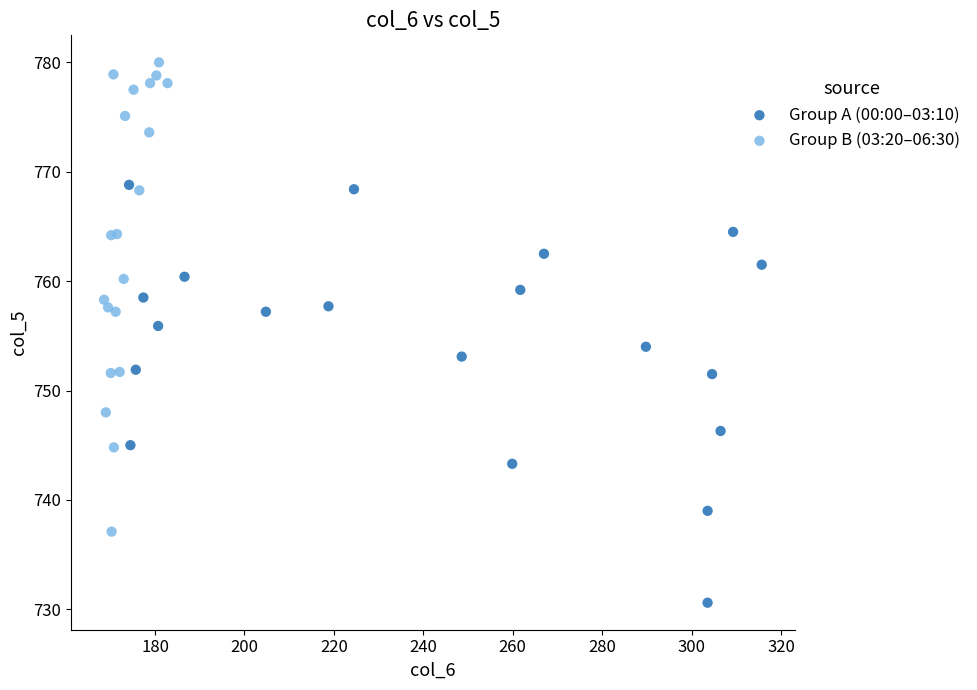

Which series contains the lowest Y value?

Group A (00:00–03:10)